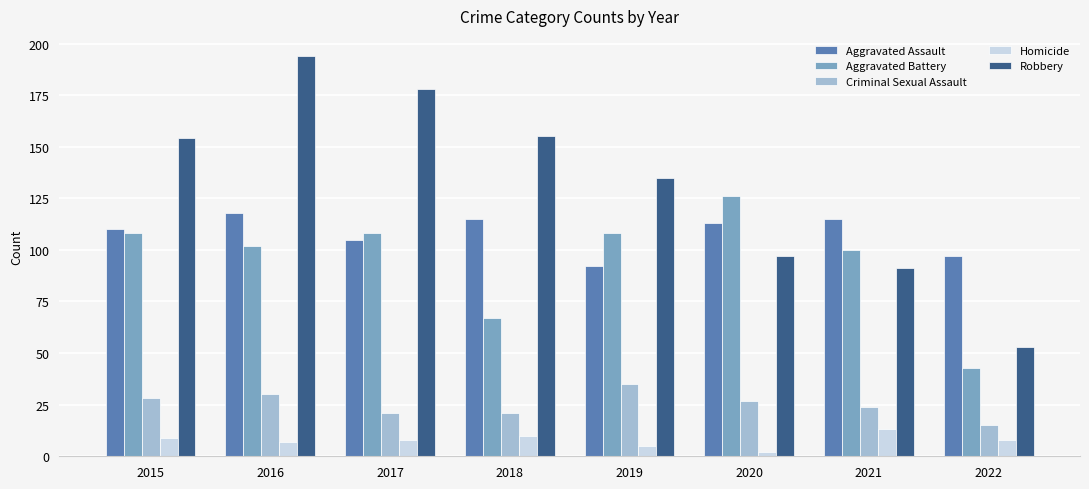

How many groups of bars are there?

8